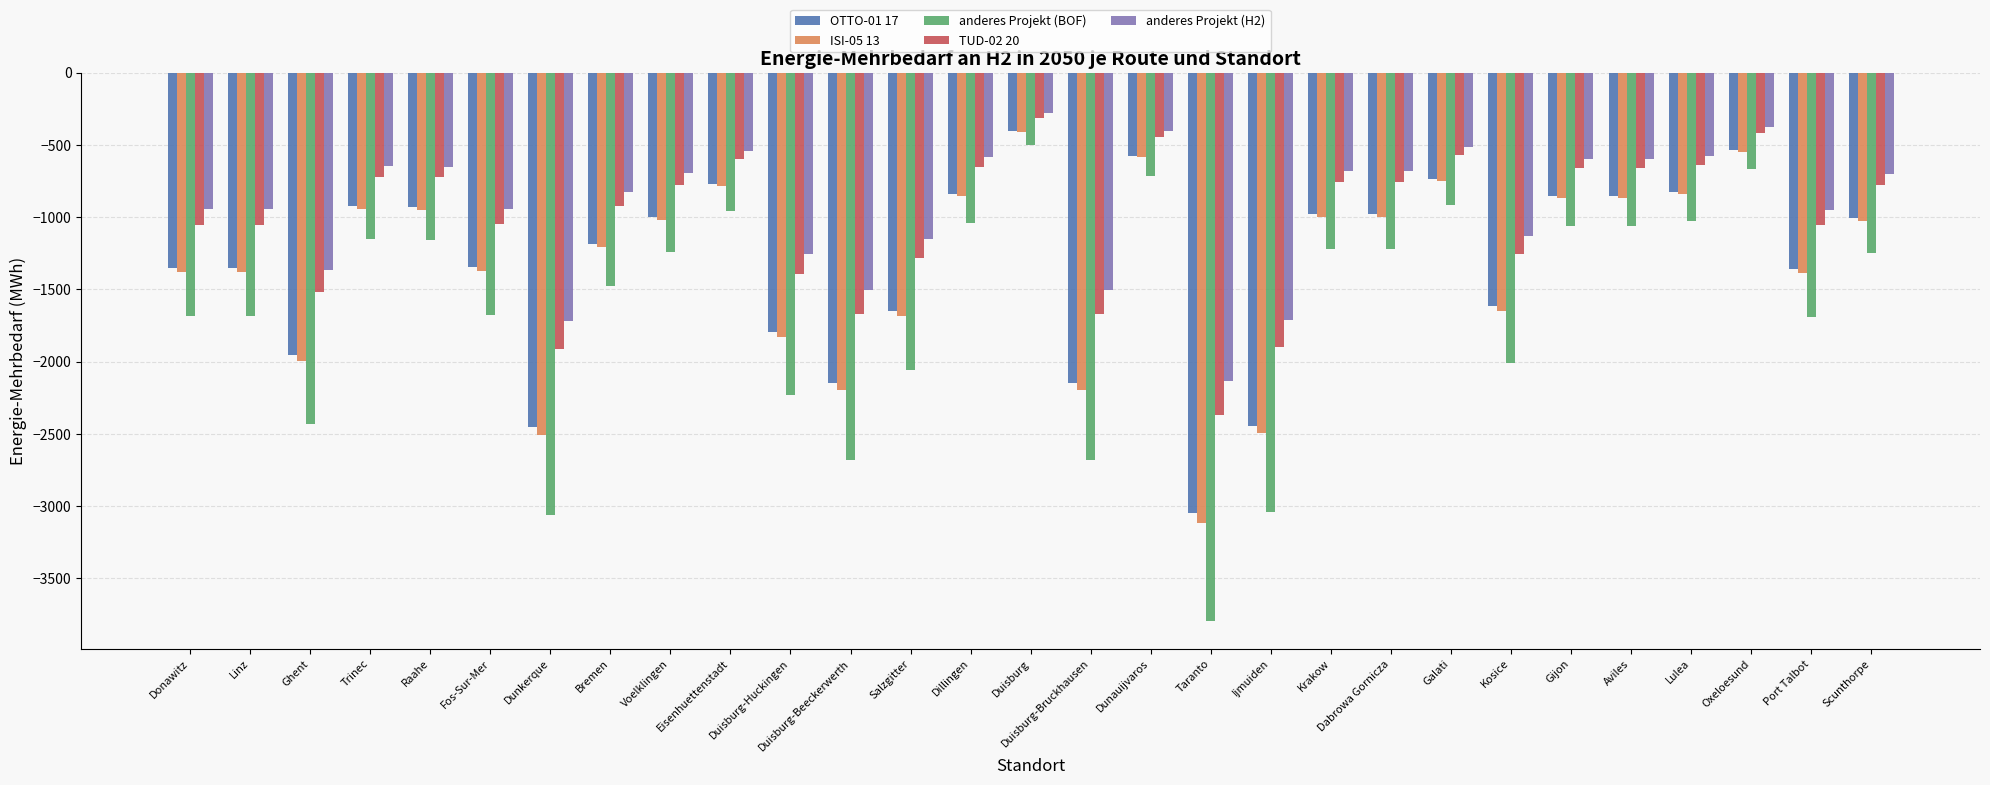

What is the difference between the highest and lowest values at Duisburg-Huckingen?

979.6